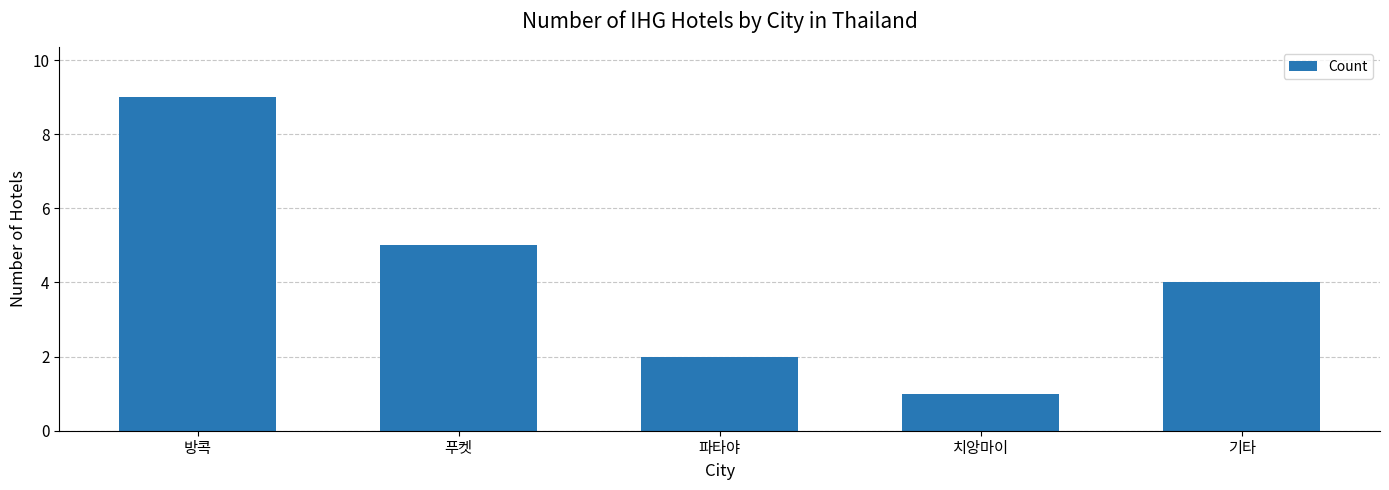

List the labels in order of value, smallest first.

치앙마이, 파타야, 기타, 푸켓, 방콕